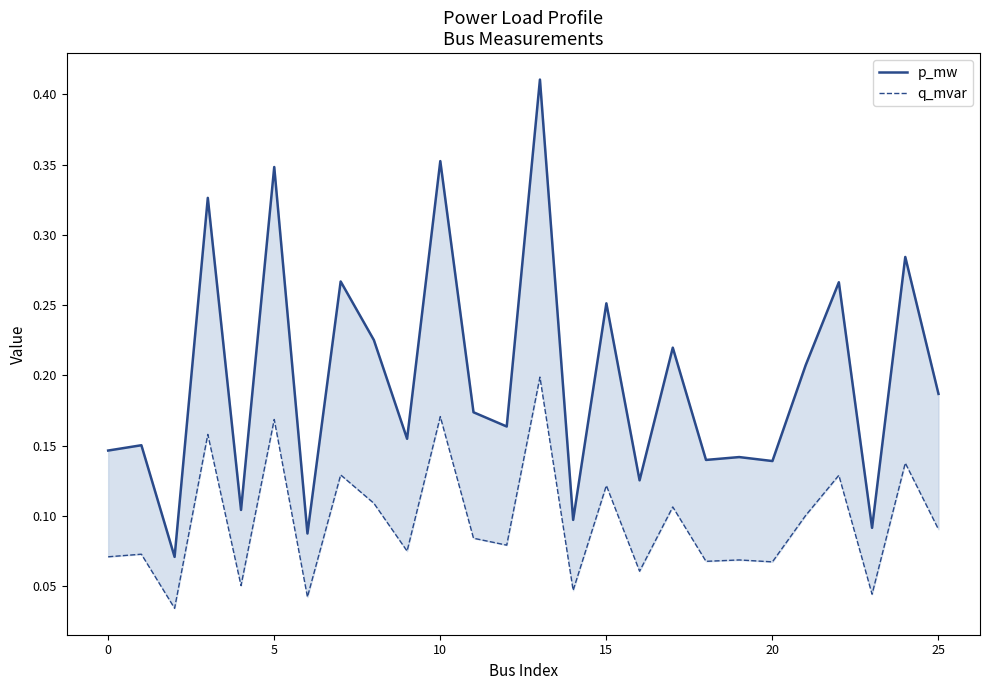

What is the sum of all q_mvar values?

2.5